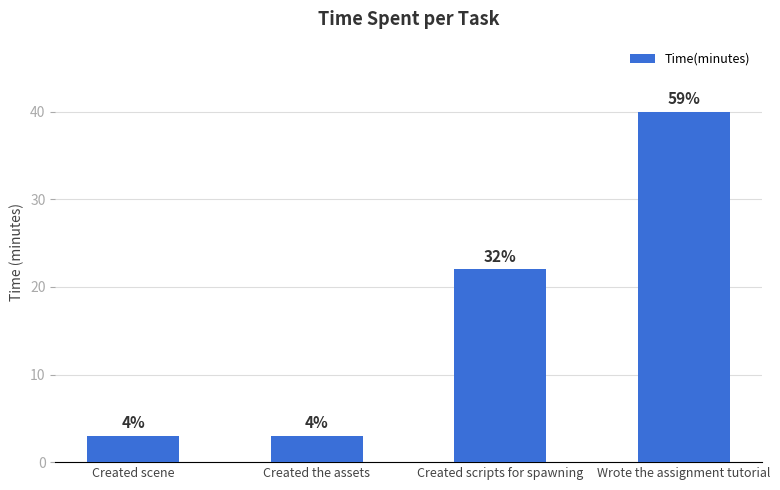

Reading left to right, list all the values displayed in this chart.

3	3	22	40